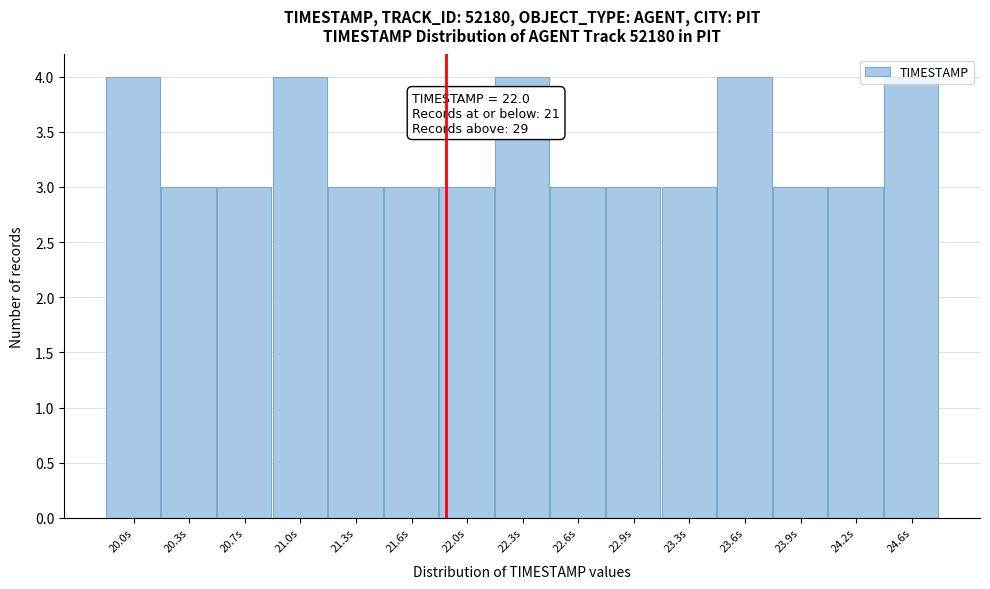

What is the sum of all values?

50